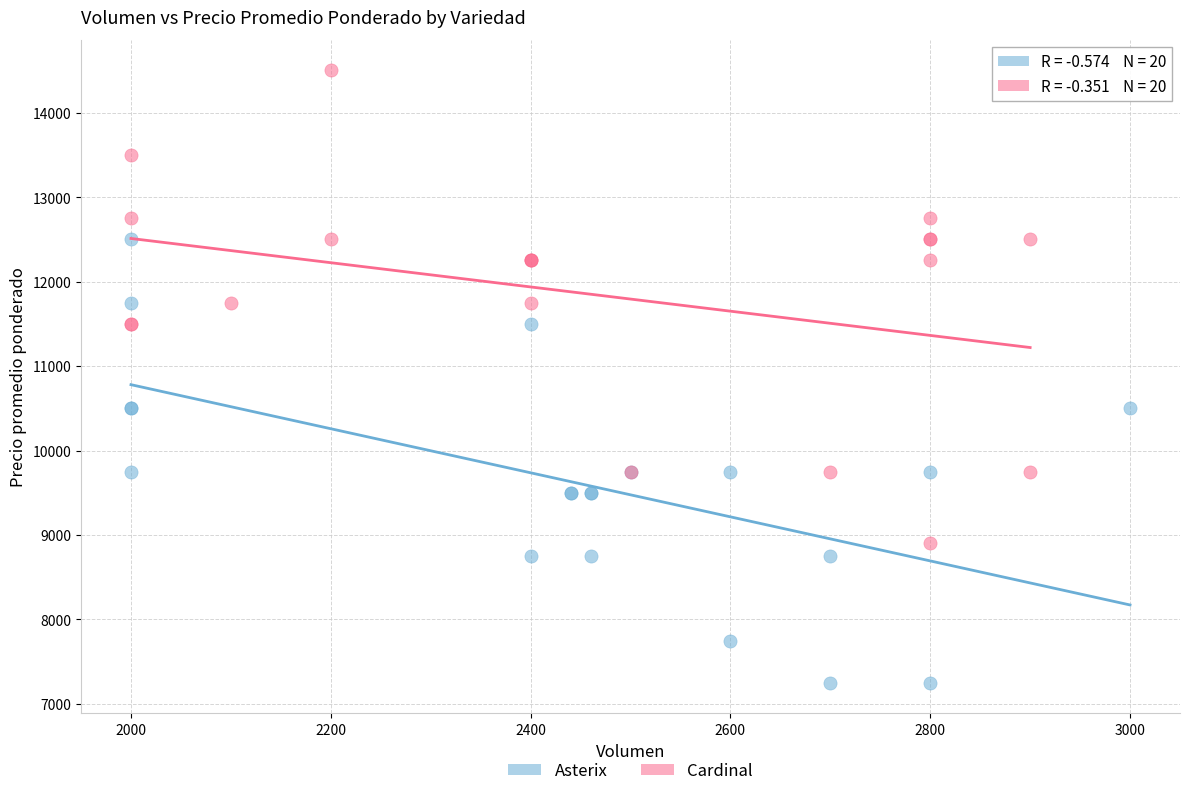

Which series contains the lowest Y value?

Asterix